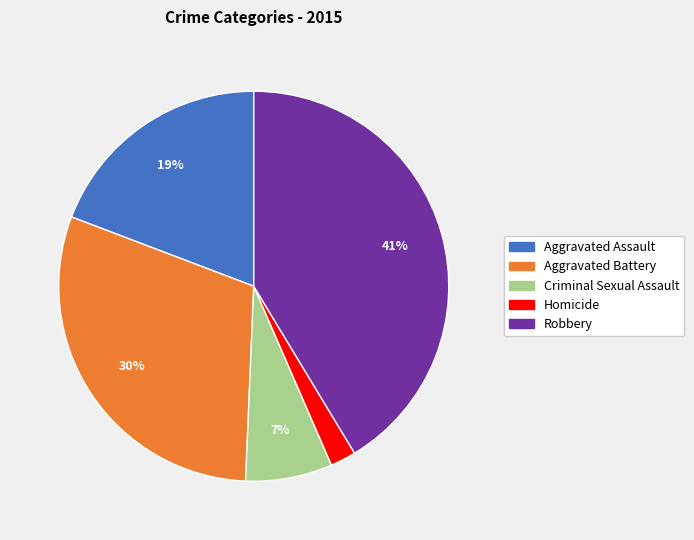

To the nearest percent, what portion does Criminal Sexual Assault represent?

7%